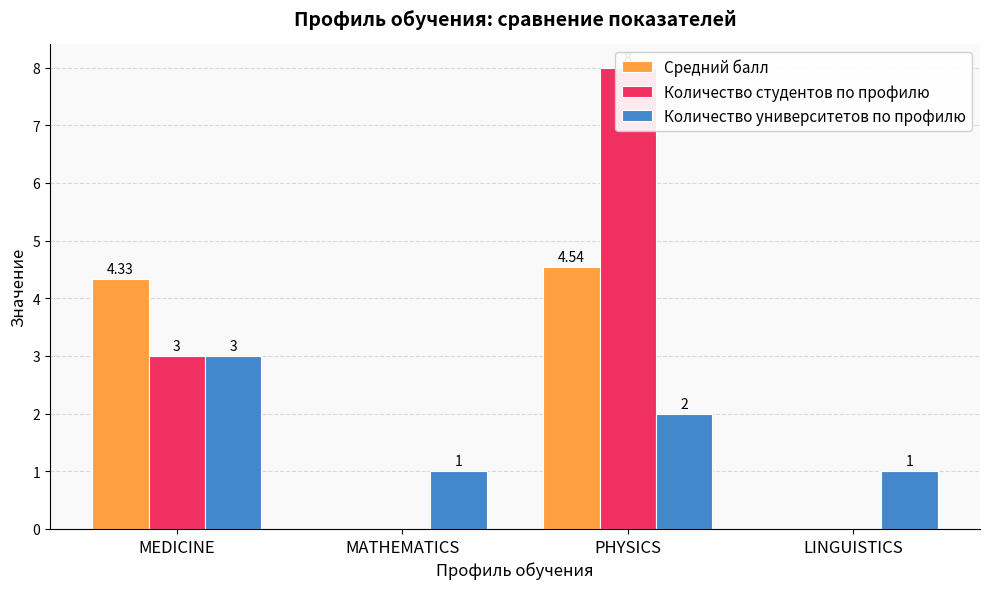

List the labels in order of Количество студентов по профилю value, largest first.

PHYSICS, MEDICINE, MATHEMATICS, LINGUISTICS